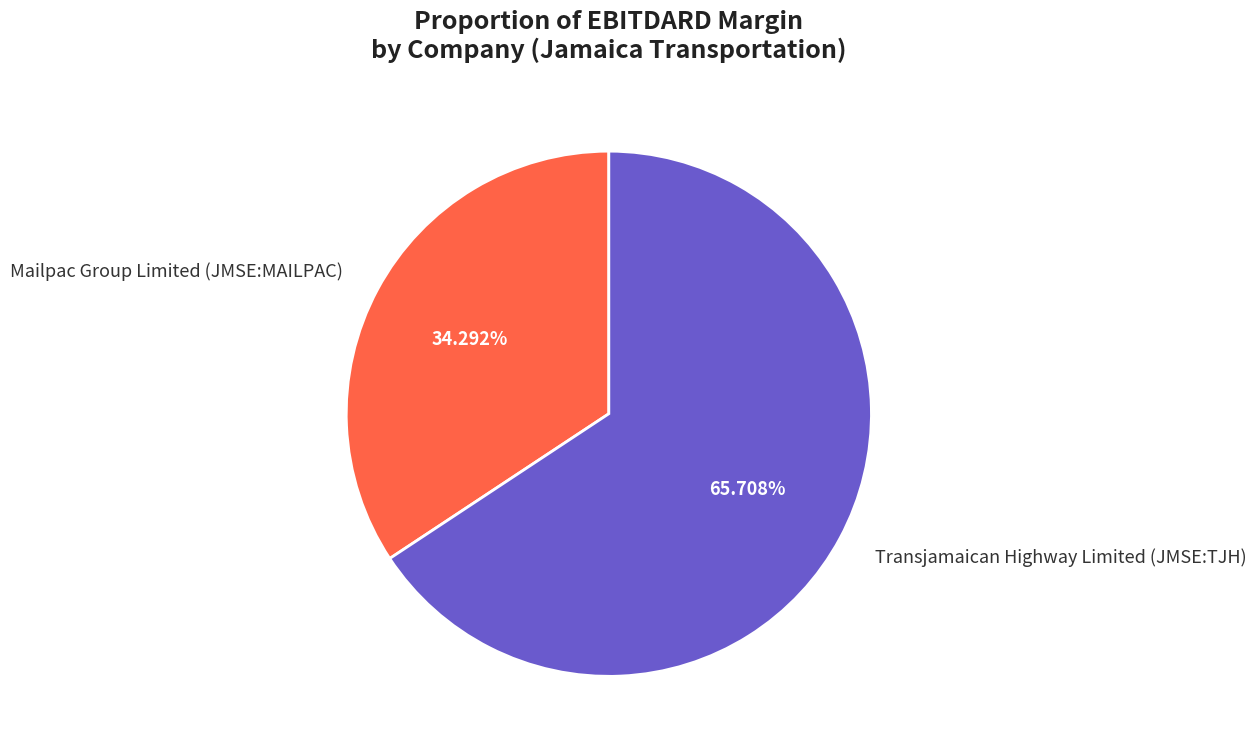

Rank the categories by value from lowest to highest.

Mailpac Group Limited (JMSE:MAILPAC), Transjamaican Highway Limited (JMSE:TJH)